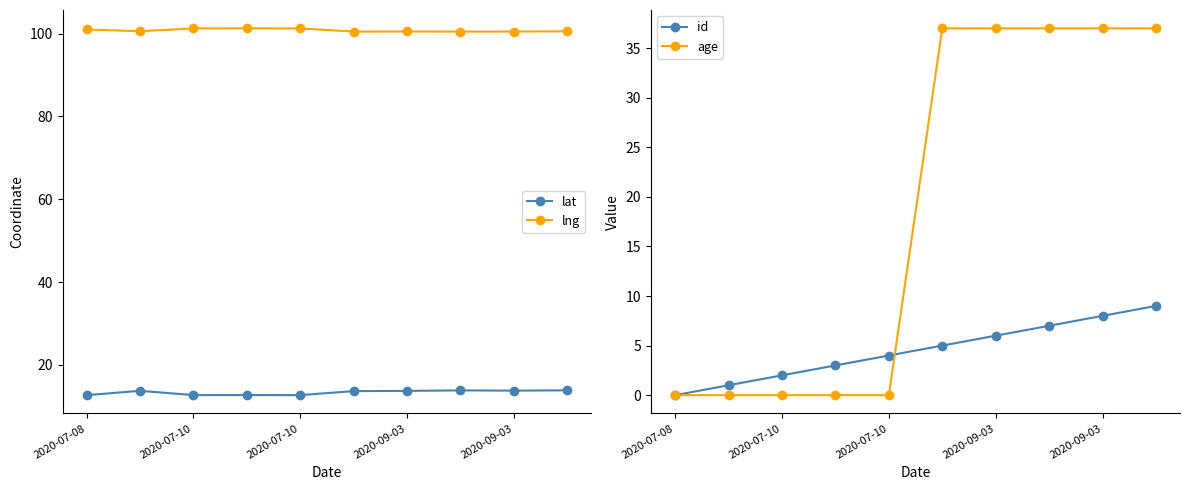

What is the total value across all series at 5?

156.1